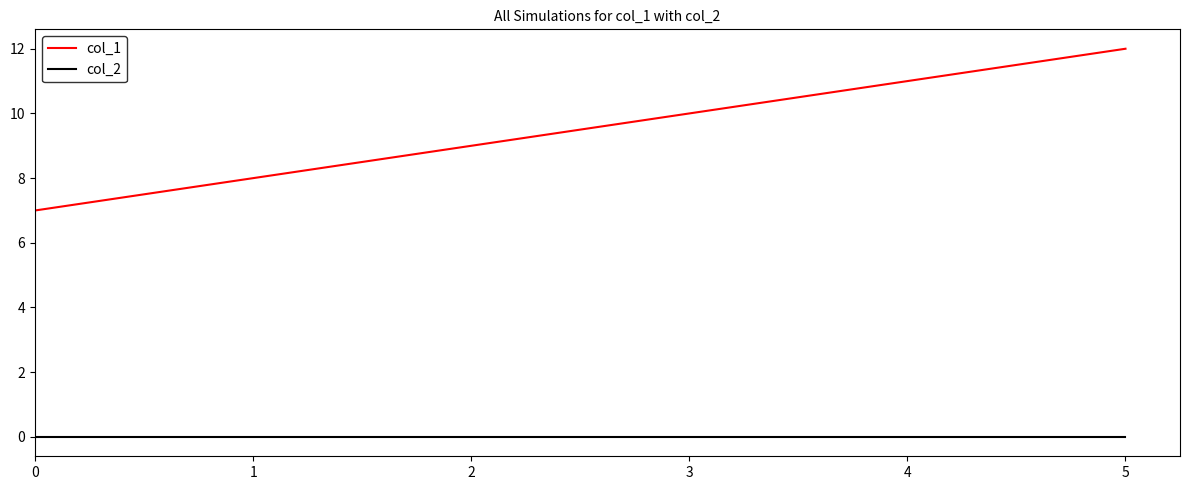

Is the value of col_1 at 5 greater than the value of col_2 at 0?

Yes